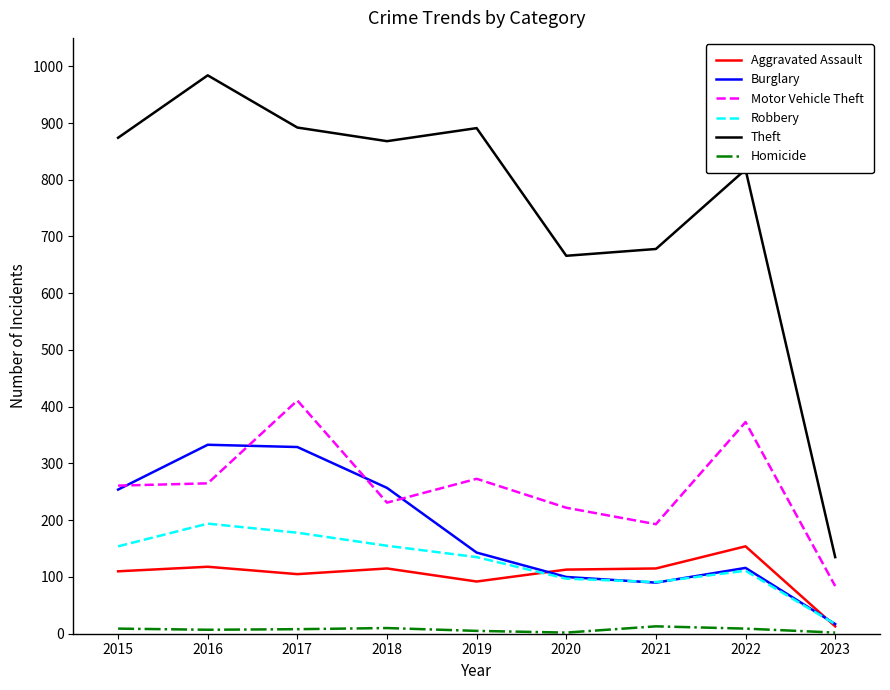

The value of Motor Vehicle Theft at 2018 is 86. True or false?

False